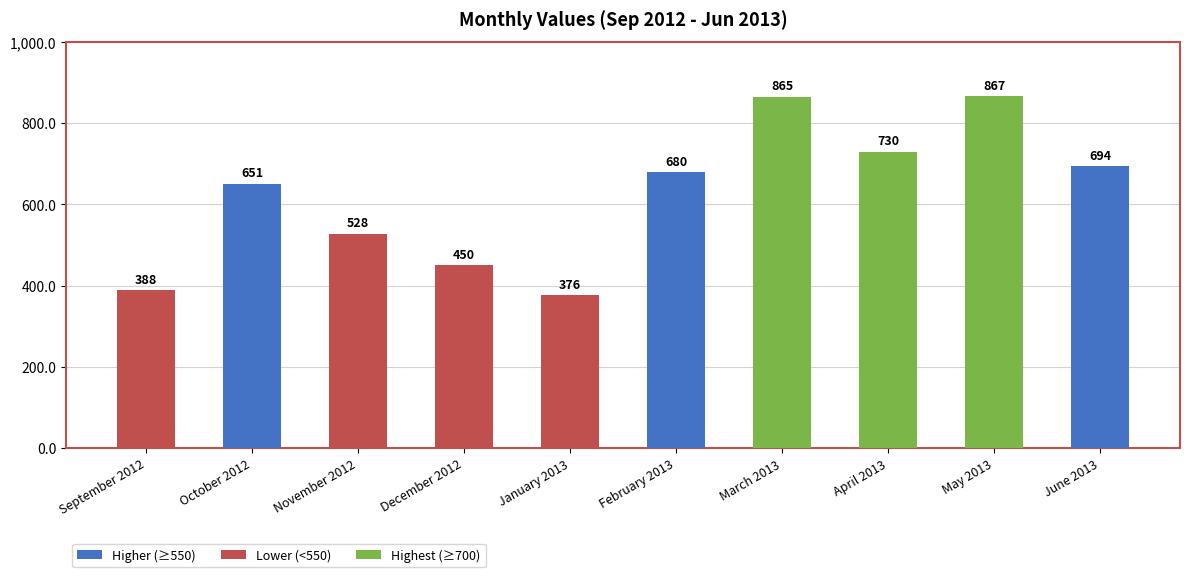

What is the average value?

623